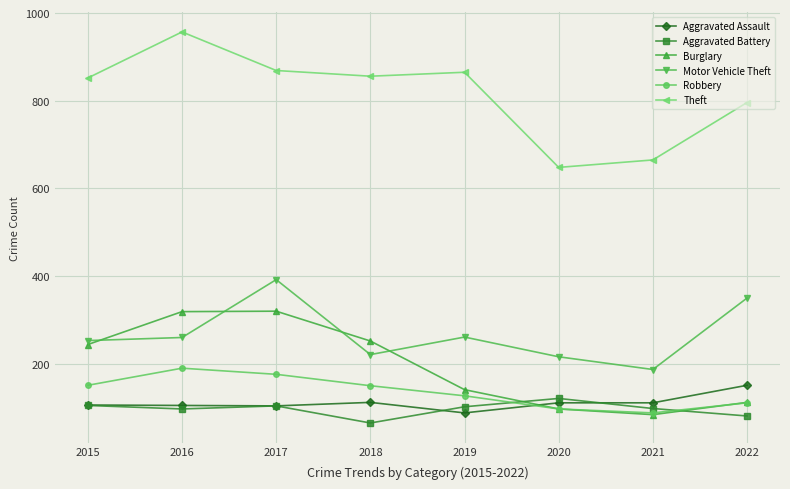

Where does the Theft series first go above 856?

2016